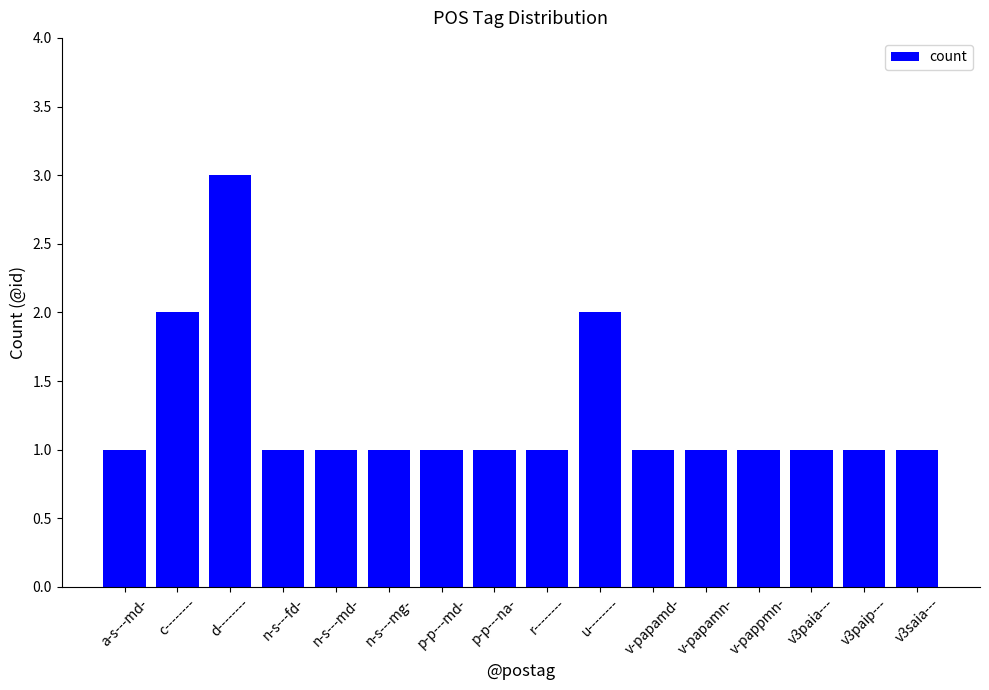

What is the minimum value shown in the chart?

1